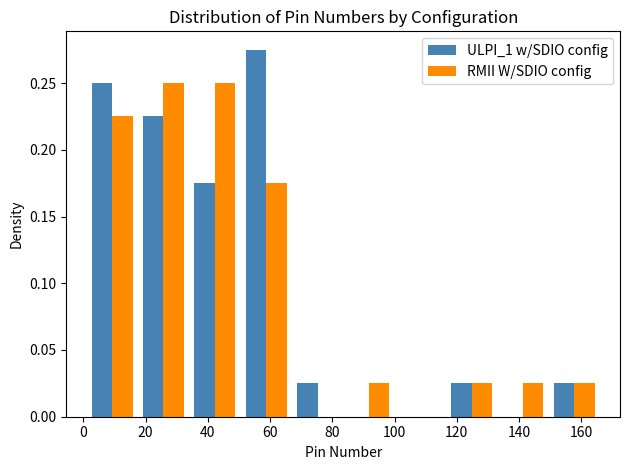

What is the height of the ULPI_1 w/SDIO config bar covering 116.5 to 133.0 on the x-axis? Neither the bar edges nor the heights are printed on the chart, so give them approximately, as read against the axes.

0.025